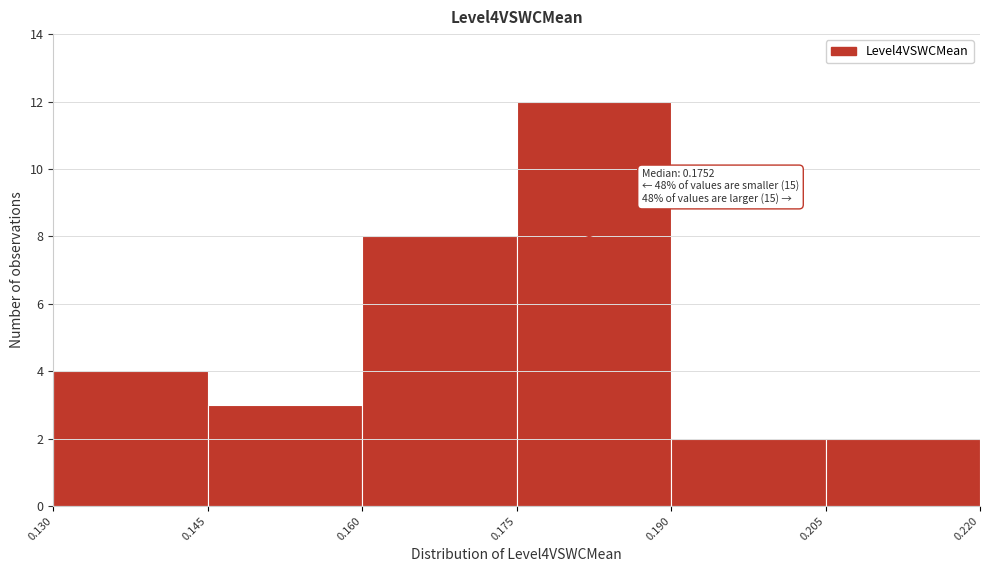

Over which range of the x-axis is the bar tallest?

0.175 to 0.190